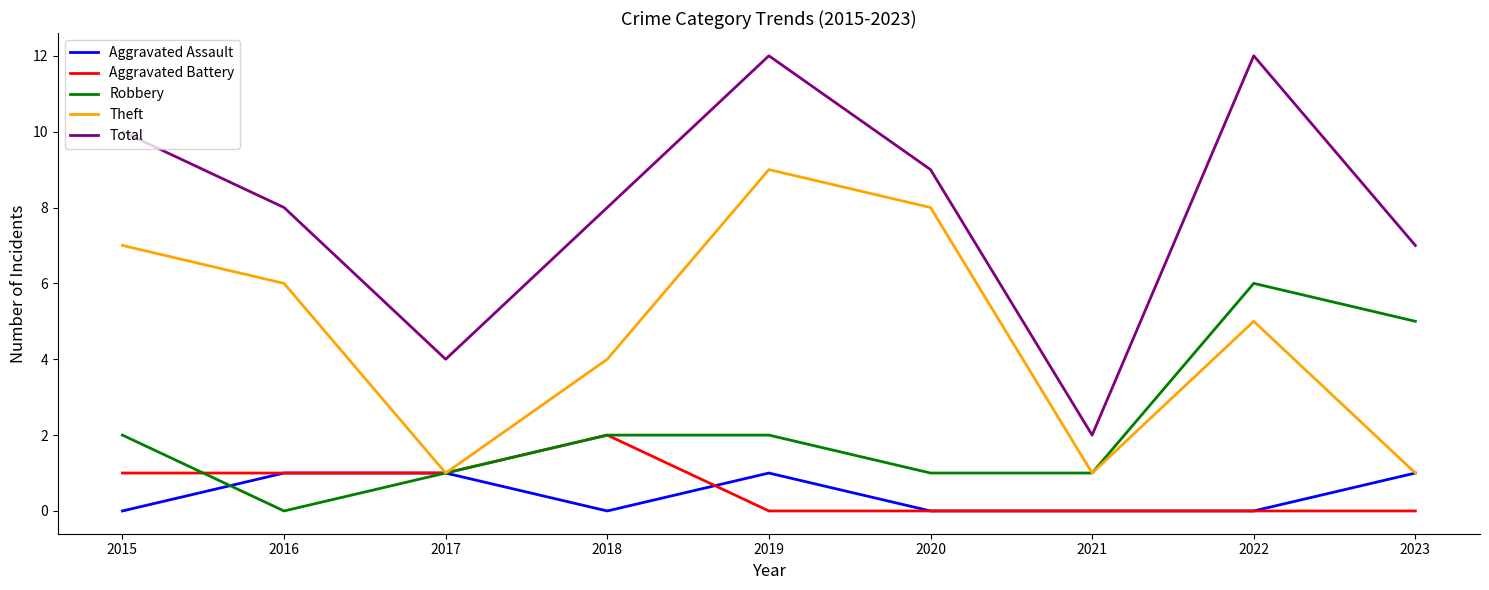

Is it true that Robbery equals 2 at 2015?

True